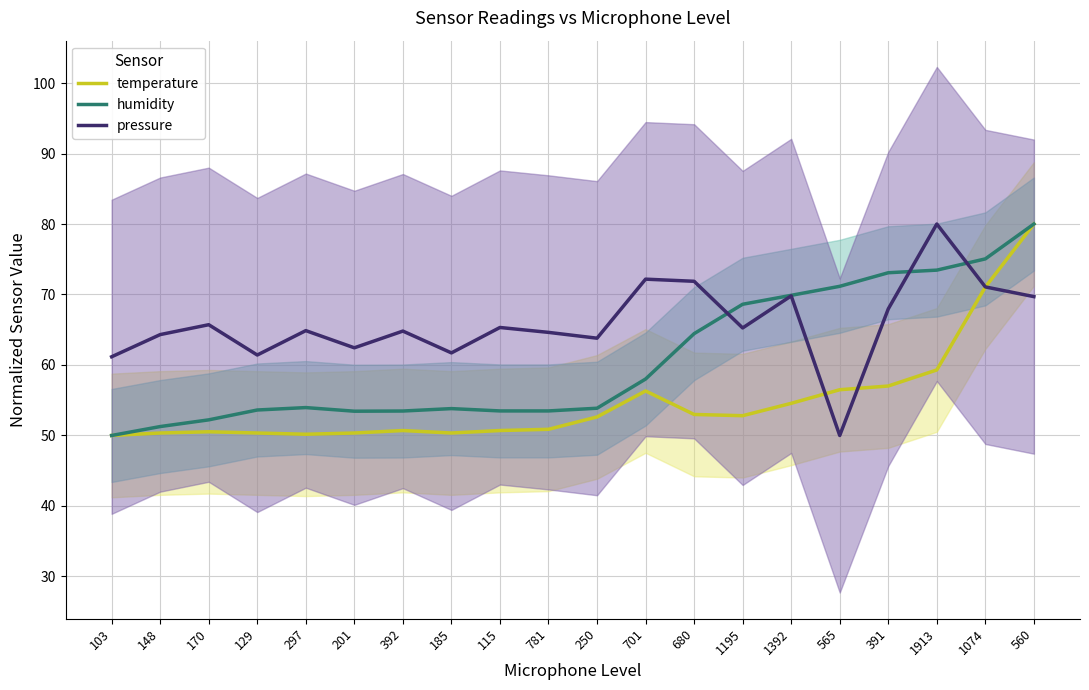

List the series in order of their peak value, lowest first.

temperature, humidity, pressure